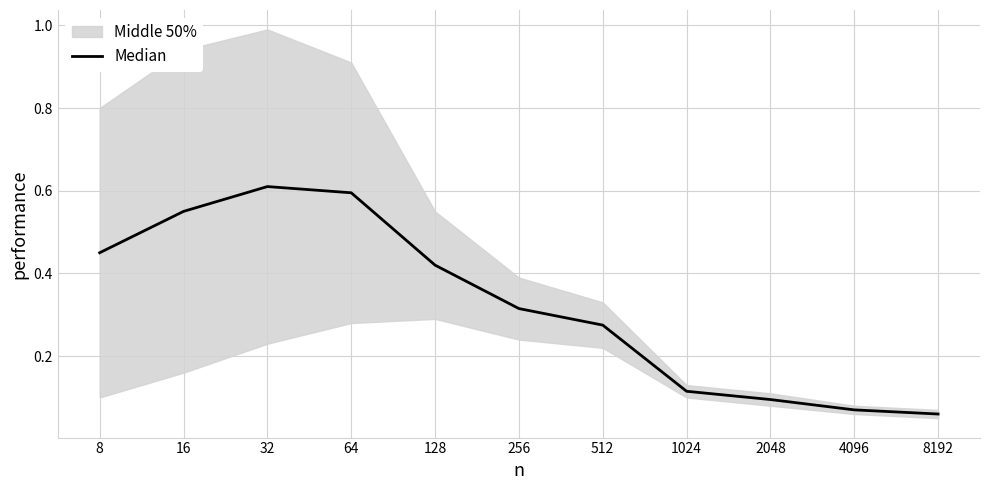

What is the sum of all values?

3.6